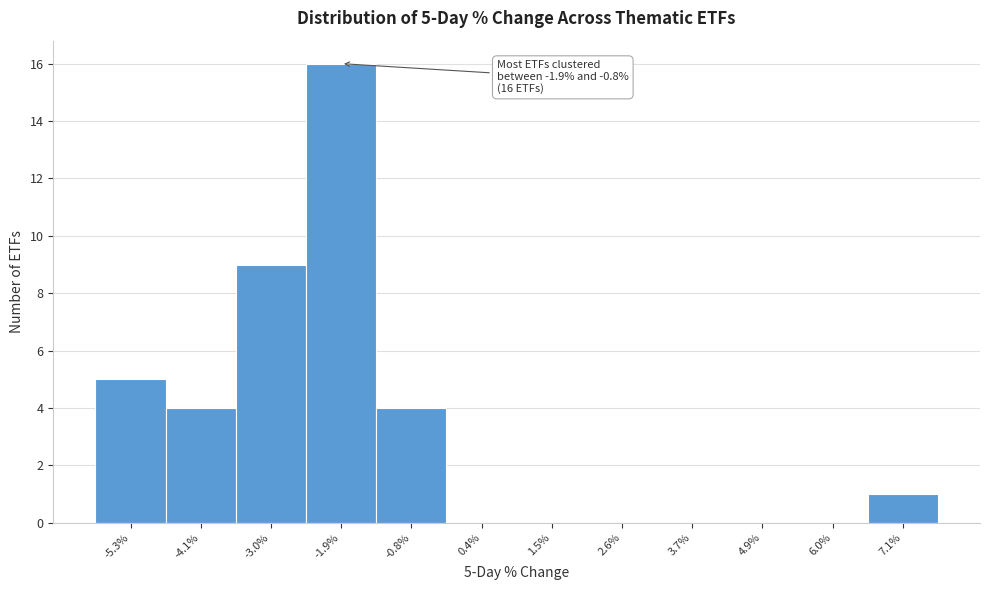

Reading right to left, what are all the values shown in this chart?

7.1%=1	6.0%=0	4.9%=0	3.7%=0	2.6%=0	1.5%=0	0.4%=0	-0.8%=4	-1.9%=16	-3.0%=9	-4.1%=4	-5.3%=5